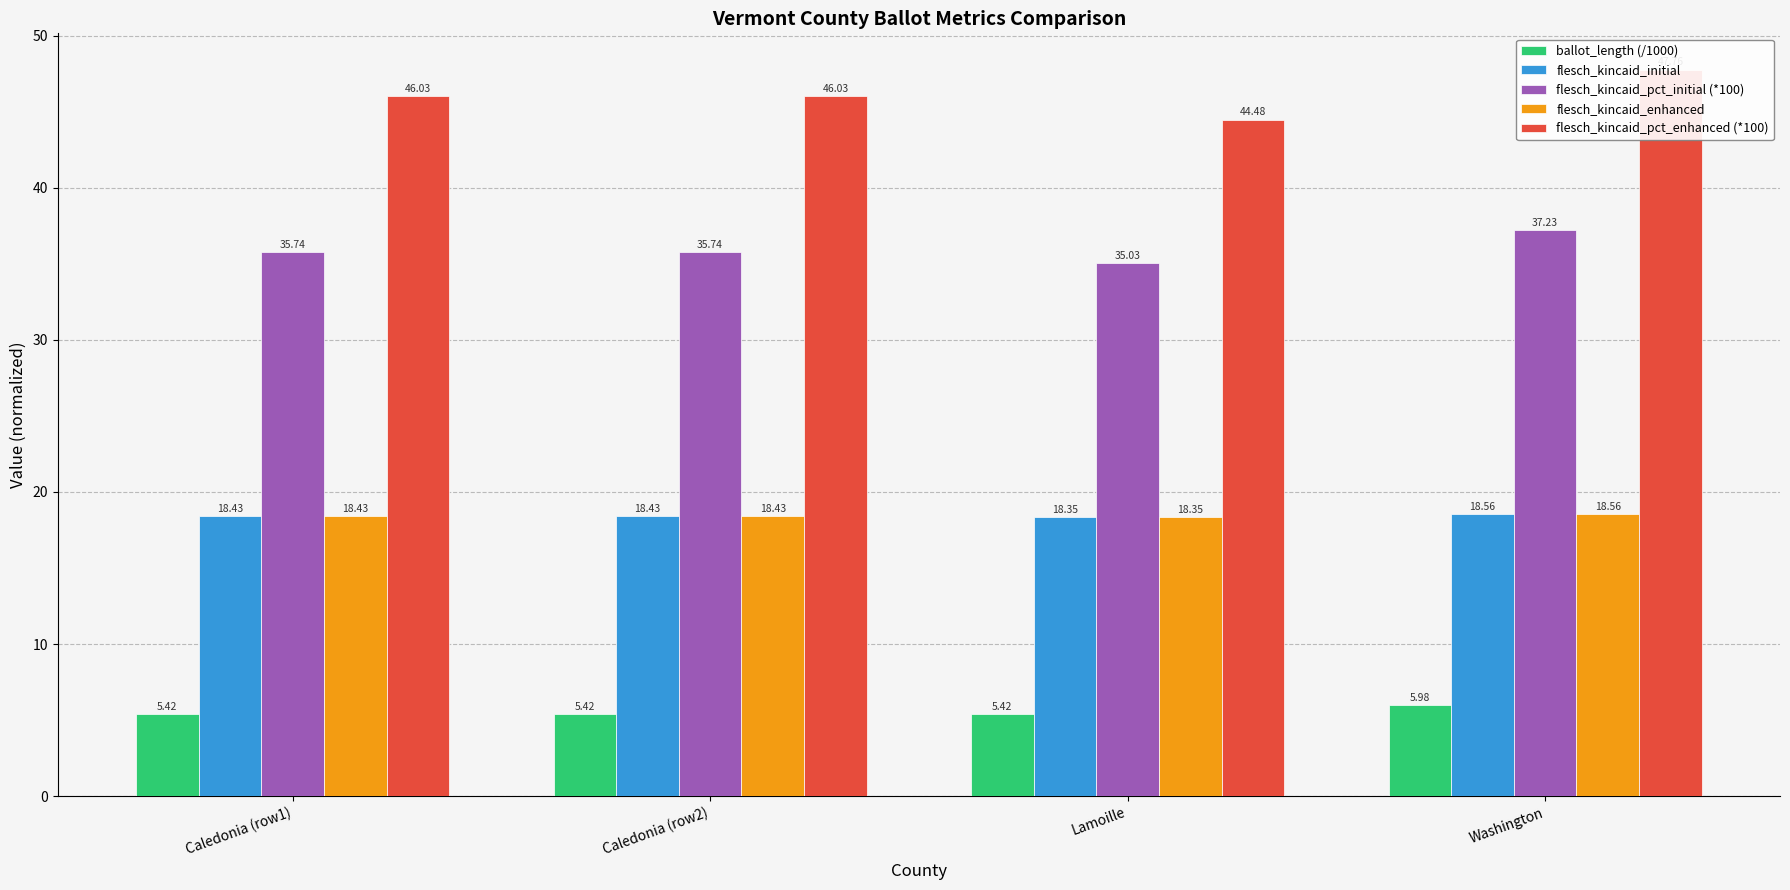

Is it true that ballot_length (/1000) equals 3.3 at Washington?

False